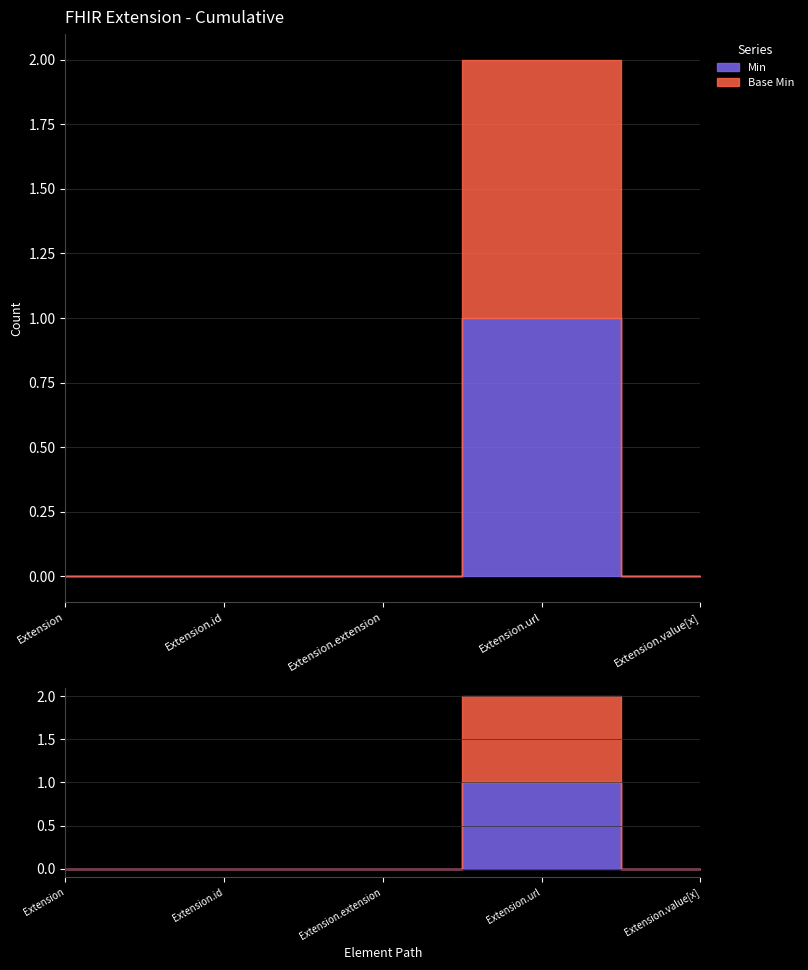

What is the difference between the maximum and minimum values in the Base Min series?

1